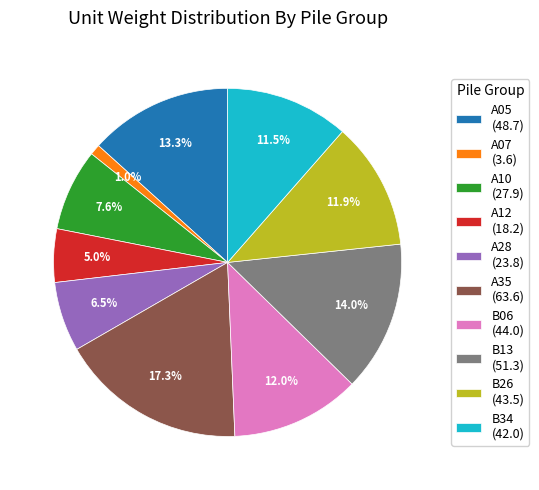

Does any single category account for the majority?

No